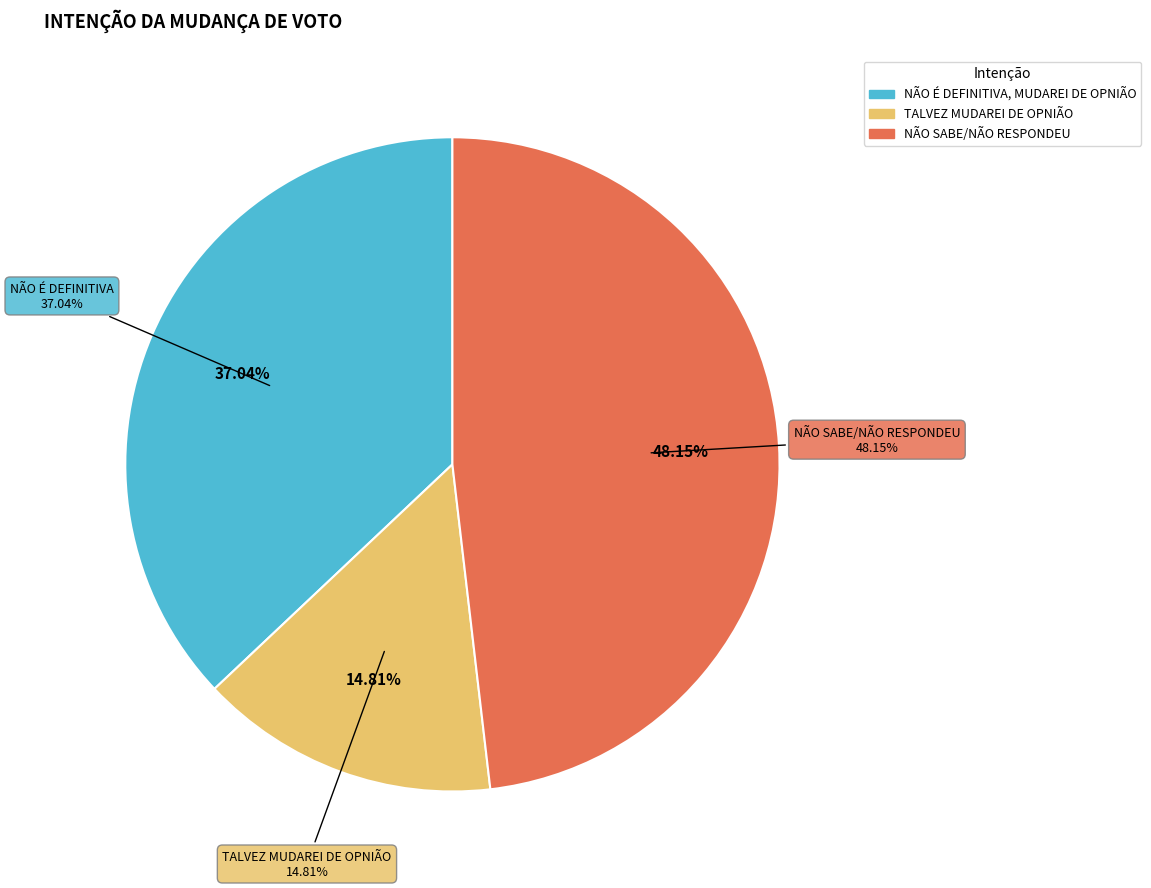

To the nearest percent, what is the average slice percentage?

33%